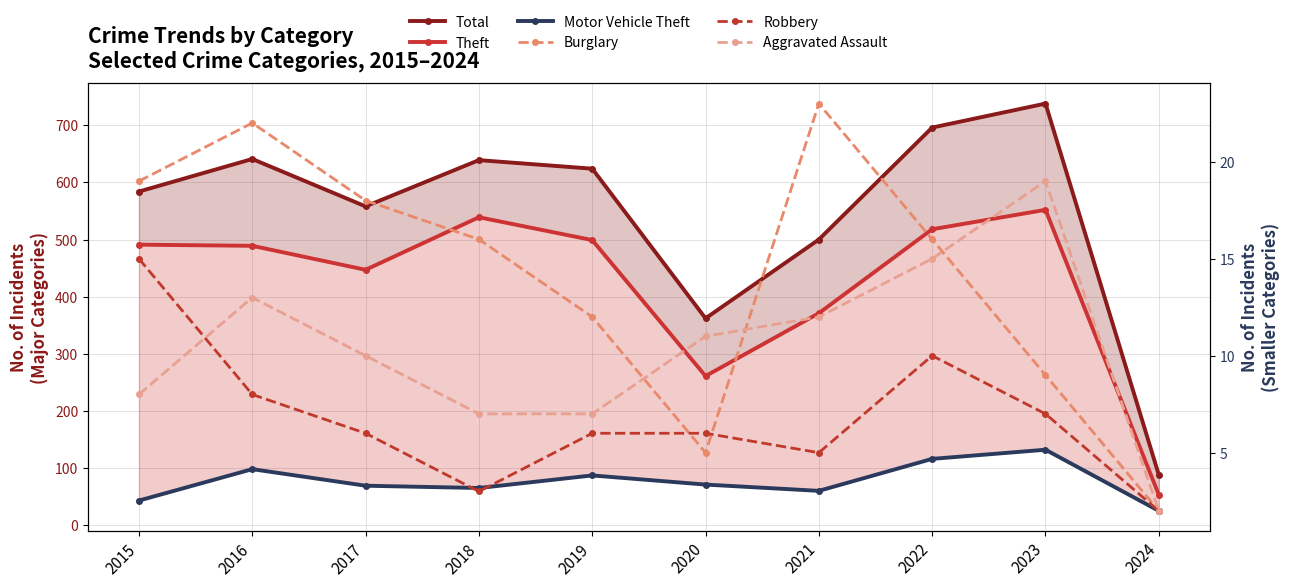

Is it true that Motor Vehicle Theft equals 60 at 2021?

True